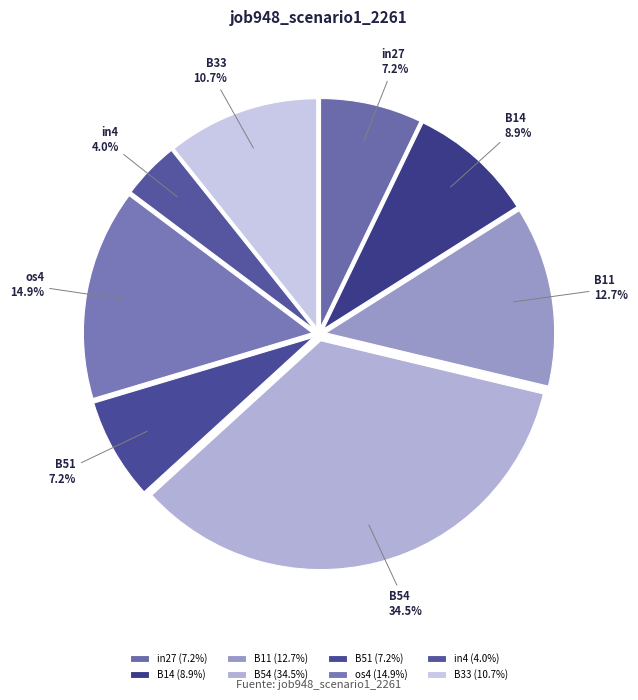

Which category has the smallest portion of the pie?

in4